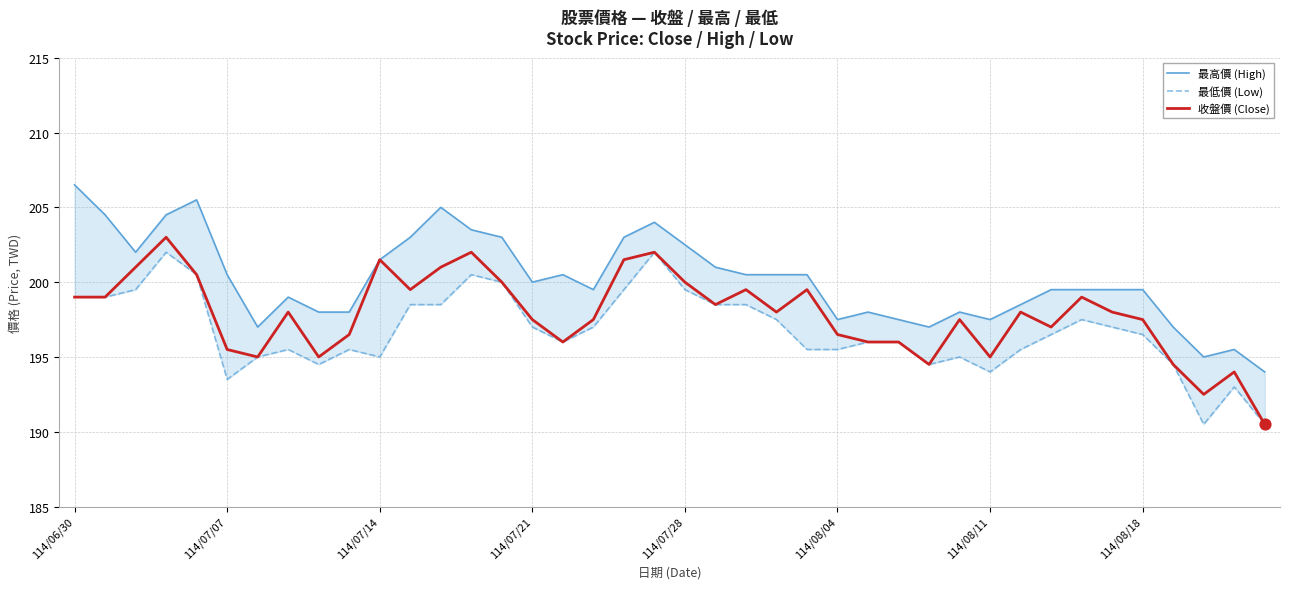

Which series contains the lowest Y value?

最低價 (Low)